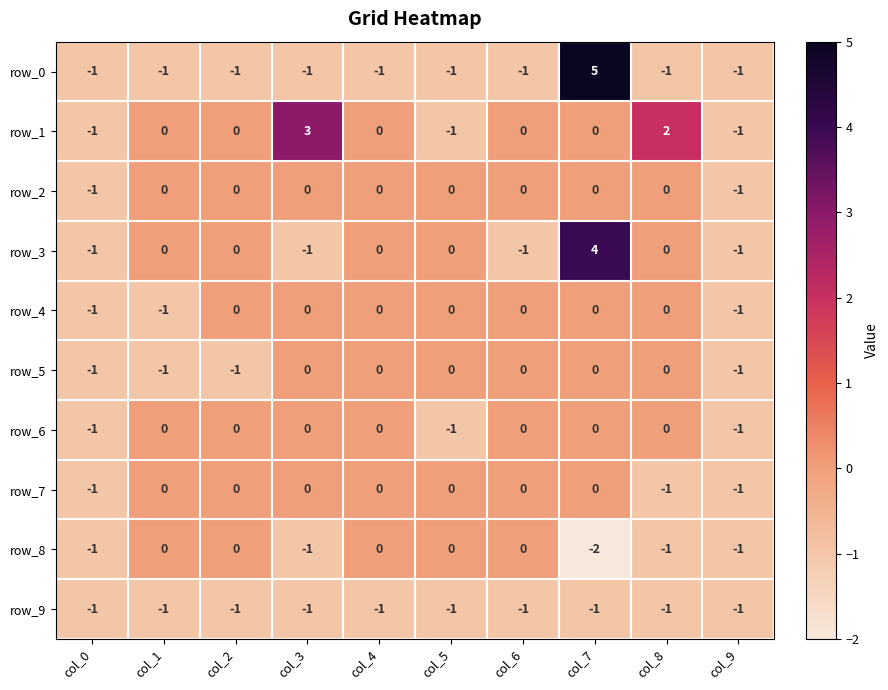

What value does the row_8 series have at col_8?

-1